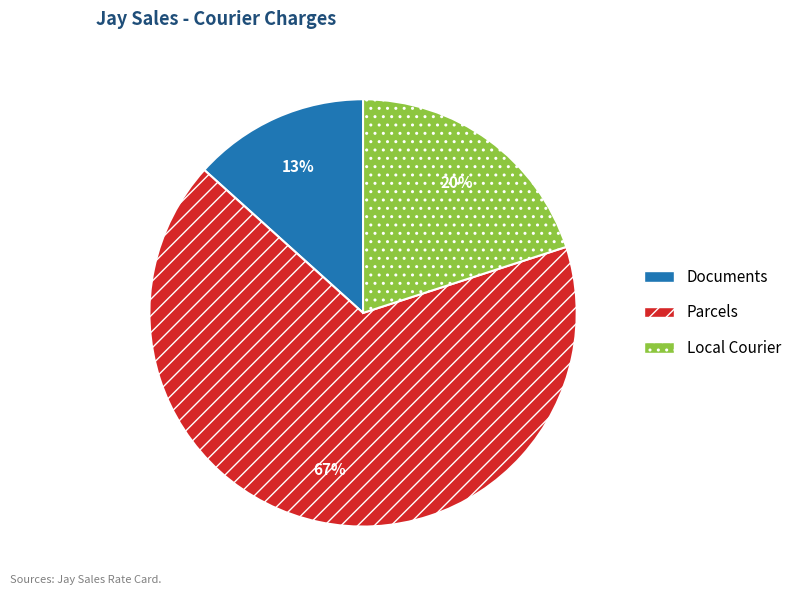

Count the number of slices in the pie.

3